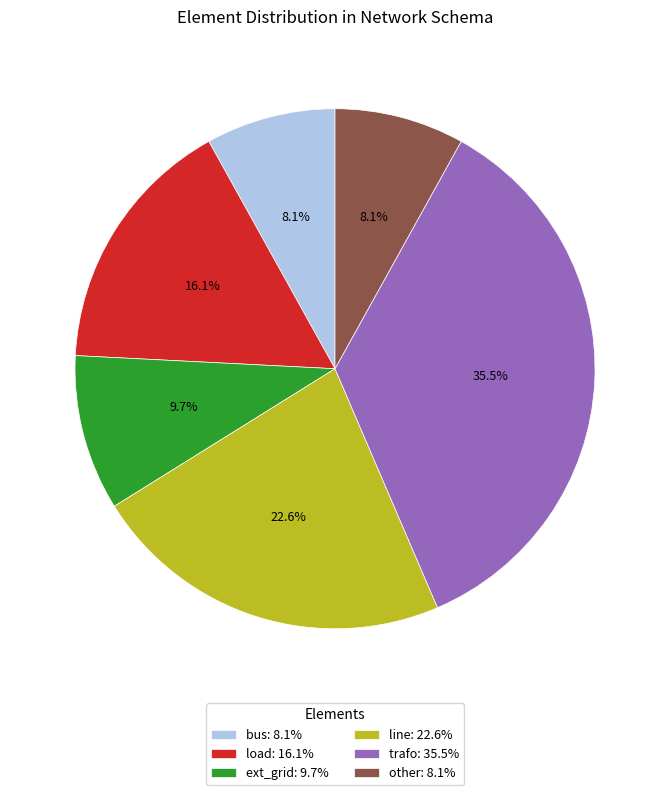

Is the sum of trafo: 35.5% and line: 22.6% greater than half?

Yes